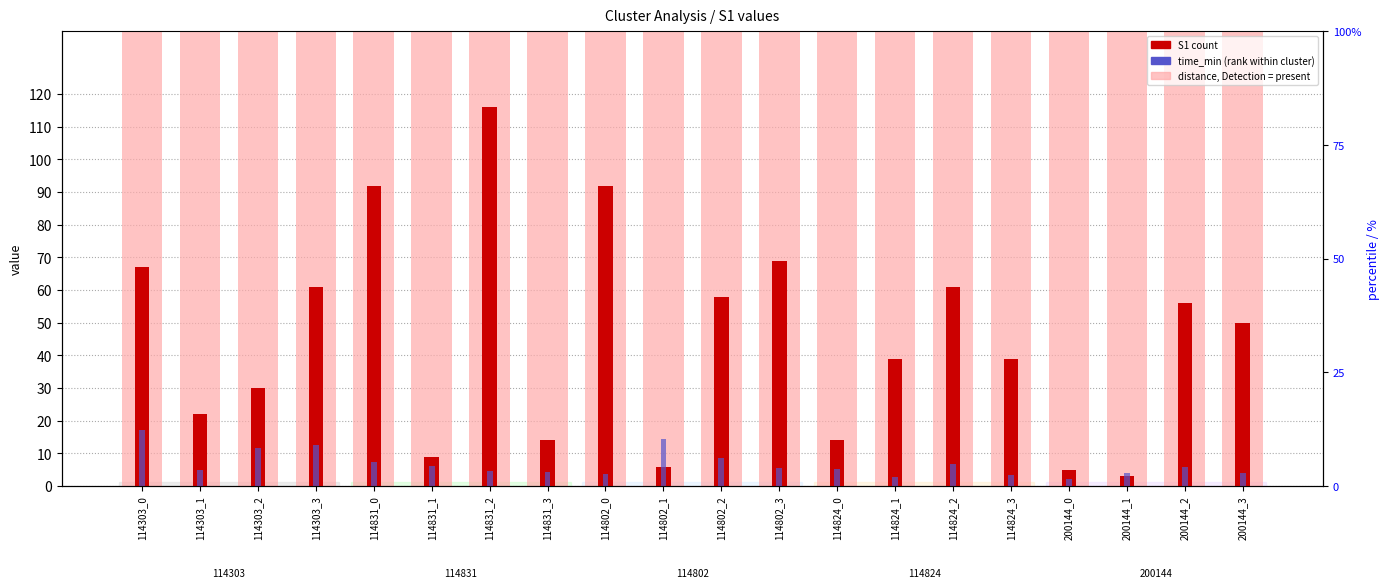

How many data points in S1 (count) are above 50?

9